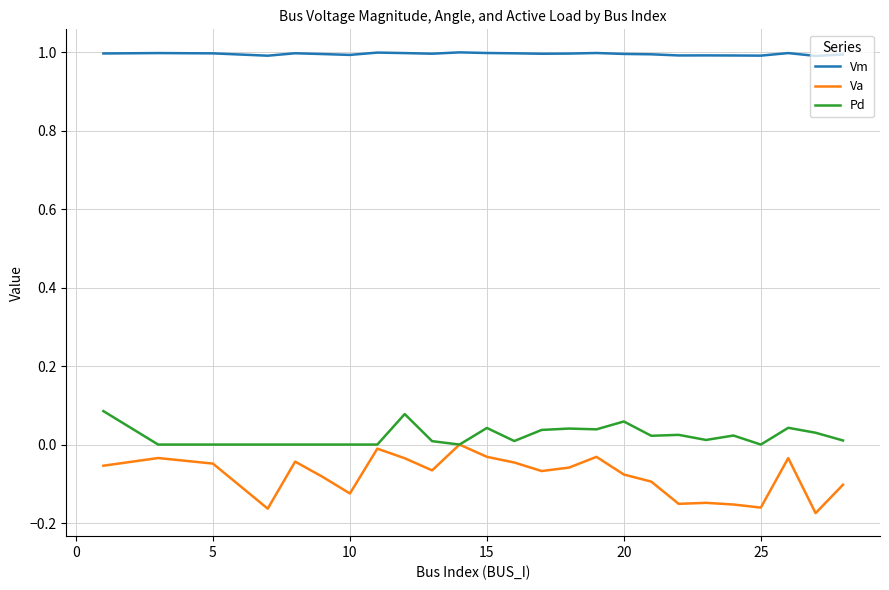

True or false: Va and Vm cross at least once.

False